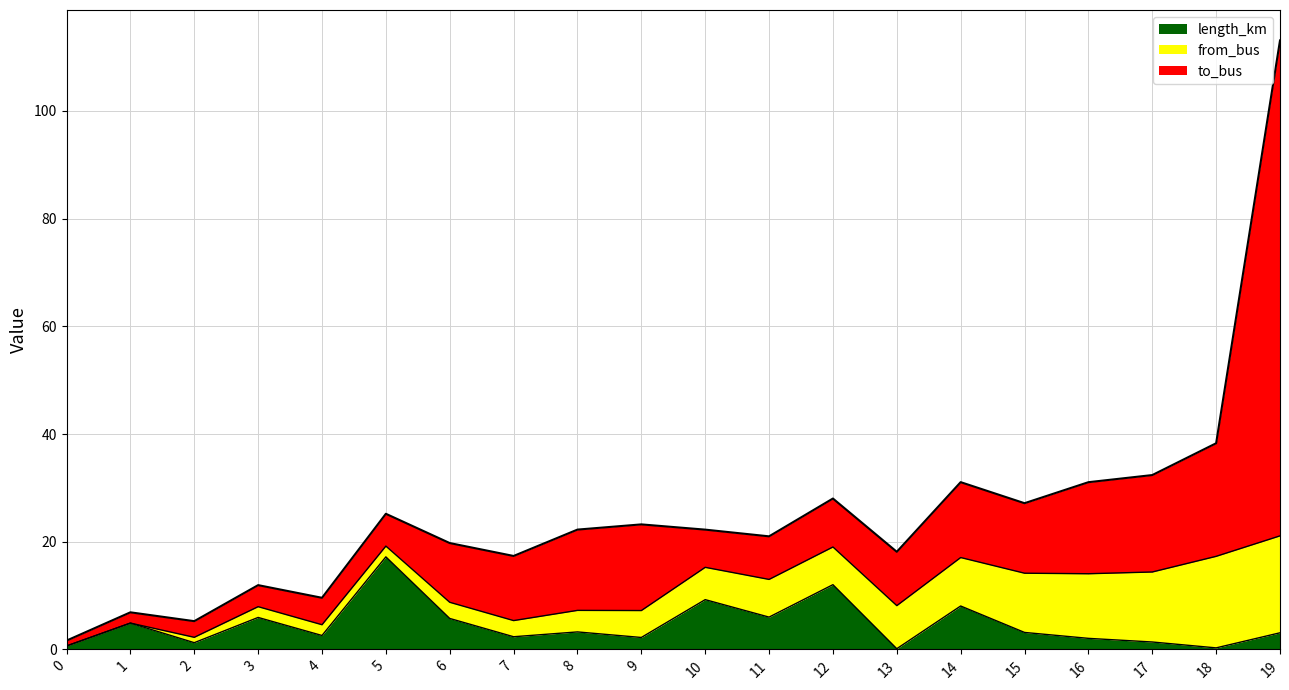

In length_km, how many points are higher than both neighbors (excluding endpoints)?

7